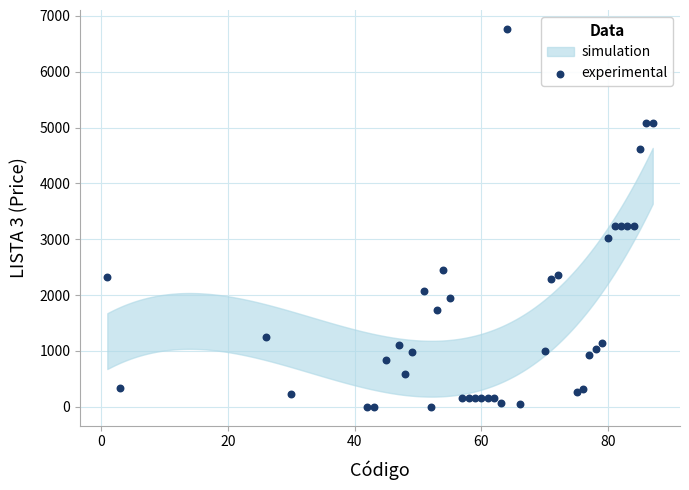

What is the range of Y values (max minus min)?

6768.5